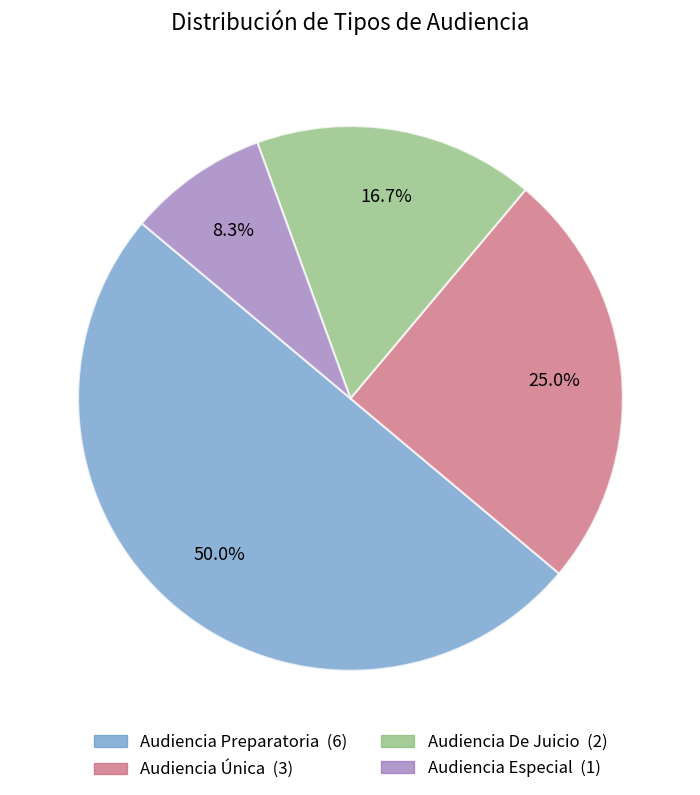

To the nearest percent, what is the difference between the largest and smallest slice percentages?

42%